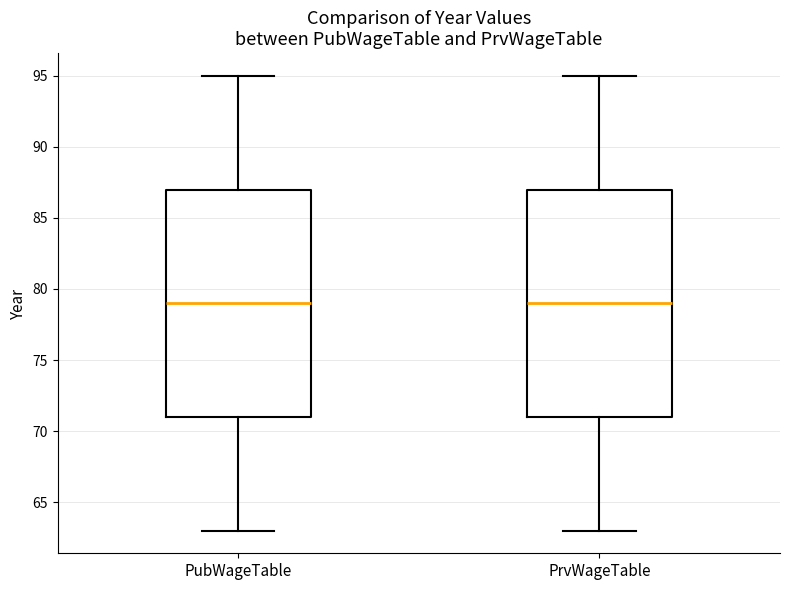

Reading left to right, read every box against the y-axis: the position of its median line, the range the box covers, and the ends of its whiskers. The values are not printed on the chart, so give them approximately, as read against the axis.

PubWageTable: median 79, box 71 to 87, whiskers 63 to 95
PrvWageTable: median 79, box 71 to 87, whiskers 63 to 95